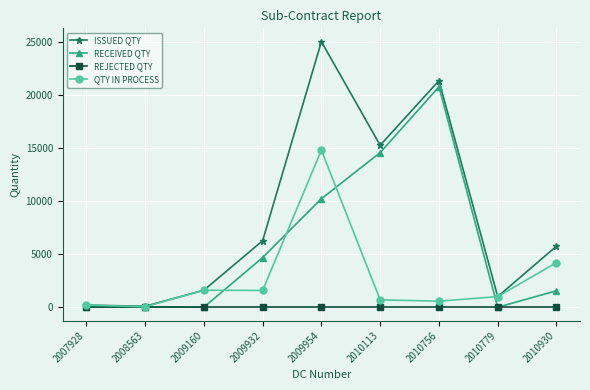

What is the difference between the second highest and second lowest values in the ISSUED QTY series?

21122